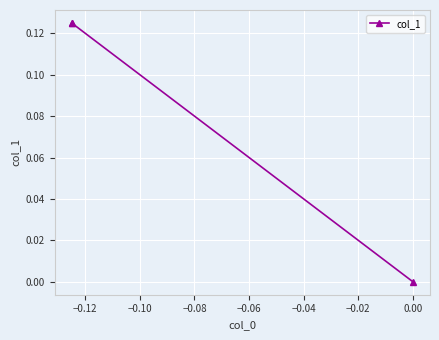

How many lines are shown in the chart?

1